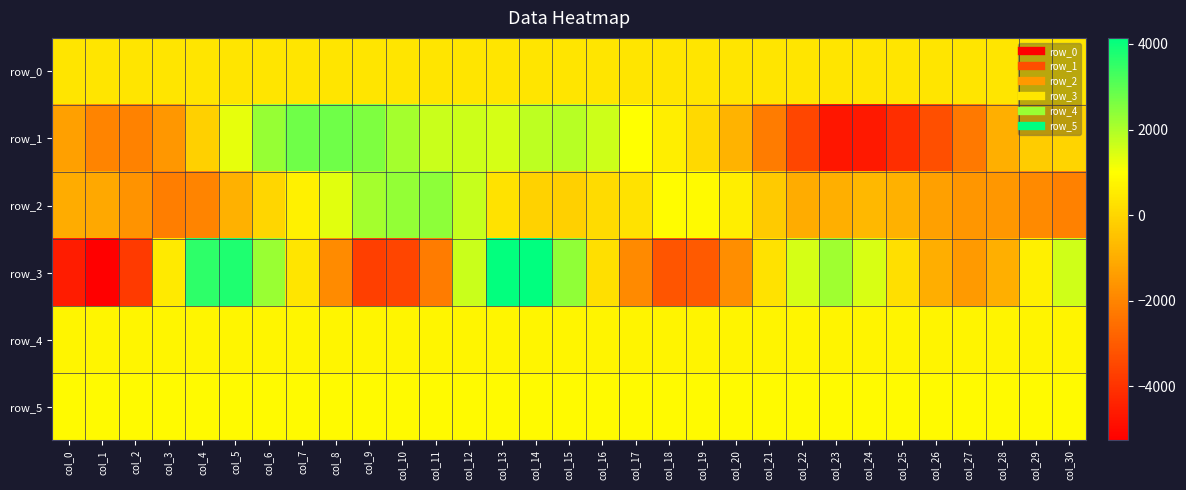

Reading left to right, what are all the values shown in this chart?

row_0: col_0=366.3	col_1=366.4	col_2=366.4	col_3=366.5	col_4=366.6	col_5=366.6	col_6=366.6	col_7=366.7	col_8=366.8	col_9=366.8	col_10=366.9	col_11=366.9	col_12=367.0	col_13=367.0	col_14=367.1	col_15=367.1	col_16=367.2	col_17=367.2	col_18=367.3	col_19=367.3	col_20=367.4	col_21=367.4	col_22=367.5	col_23=367.5	col_24=367.6	col_25=367.6	col_26=367.7	col_27=367.7	col_28=367.8	col_29=367.8	col_30=367.9
row_1: col_0=-1328.0	col_1=-2017.0	col_2=-2056.0	col_3=-1527.0	col_4=-123.0	col_5=1304.0	col_6=2292.0	col_7=2777.0	col_8=2761.0	col_9=2571.0	col_10=2095.0	col_11=1679.0	col_12=1614.0	col_13=1512.0	col_14=1824.0	col_15=1902.0	col_16=1620.0	col_17=1011.0	col_18=613.0	col_19=79.0	col_20=-821.0	col_21=-2181.0	col_22=-3503.0	col_23=-4686.0	col_24=-4599.0	col_25=-4113.0	col_26=-3285.0	col_27=-2279.0	col_28=-939.0	col_29=-235.0	col_30=-31.0
row_2: col_0=-1012.0	col_1=-1112.0	col_2=-1623.0	col_3=-2163.0	col_4=-2004.0	col_5=-888.0	col_6=22.0	col_7=679.0	col_8=1382.0	col_9=2092.0	col_10=2336.0	col_11=2392.0	col_12=1700.0	col_13=300.0	col_14=-110.0	col_15=-153.0	col_16=105.0	col_17=315.0	col_18=918.0	col_19=894.0	col_20=586.0	col_21=-289.0	col_22=-1012.0	col_23=-956.0	col_24=-706.0	col_25=-905.0	col_26=-1316.0	col_27=-1560.0	col_28=-1545.0	col_29=-1877.0	col_30=-2069.0
row_3: col_0=-4534.0	col_1=-5257.0	col_2=-3802.0	col_3=488.0	col_4=3573.0	col_5=3743.0	col_6=2242.0	col_7=371.0	col_8=-1828.0	col_9=-3696.0	col_10=-3558.0	col_11=-2200.0	col_12=1658.0	col_13=4098.0	col_14=4142.0	col_15=2371.0	col_16=218.0	col_17=-1876.0	col_18=-3151.0	col_19=-3022.0	col_20=-1763.0	col_21=289.0	col_22=1520.0	col_23=2195.0	col_24=1475.0	col_25=232.0	col_26=-979.0	col_27=-1469.0	col_28=-961.0	col_29=619.0	col_30=1595.0
row_4: col_0=768.0	col_1=766.0	col_2=771.0	col_3=772.0	col_4=775.0	col_5=769.0	col_6=772.0	col_7=766.0	col_8=768.0	col_9=775.0	col_10=771.0	col_11=774.0	col_12=773.0	col_13=771.0	col_14=769.0	col_15=771.0	col_16=755.0	col_17=763.0	col_18=760.0	col_19=761.0	col_20=764.0	col_21=763.0	col_22=770.0	col_23=760.0	col_24=753.0	col_25=755.0	col_26=762.0	col_27=762.0	col_28=756.0	col_29=761.0	col_30=757.0
row_5: col_0=888.0	col_1=889.0	col_2=888.0	col_3=894.0	col_4=890.0	col_5=894.0	col_6=890.0	col_7=893.0	col_8=891.0	col_9=892.0	col_10=894.0	col_11=896.0	col_12=895.0	col_13=896.0	col_14=892.0	col_15=894.0	col_16=884.0	col_17=894.0	col_18=892.0	col_19=894.0	col_20=894.0	col_21=897.0	col_22=889.0	col_23=895.0	col_24=894.0	col_25=899.0	col_26=894.0	col_27=893.0	col_28=895.0	col_29=901.0	col_30=895.0